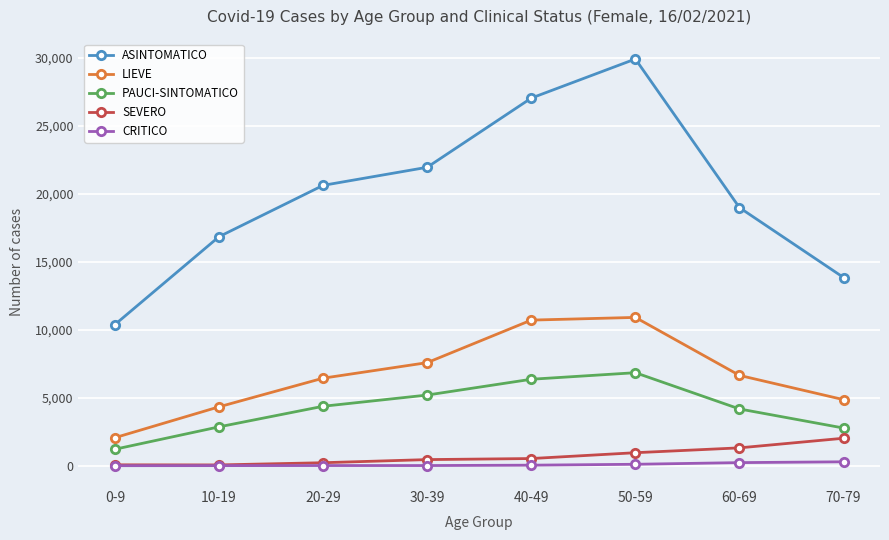

Does the chart have visible grid lines?

Yes